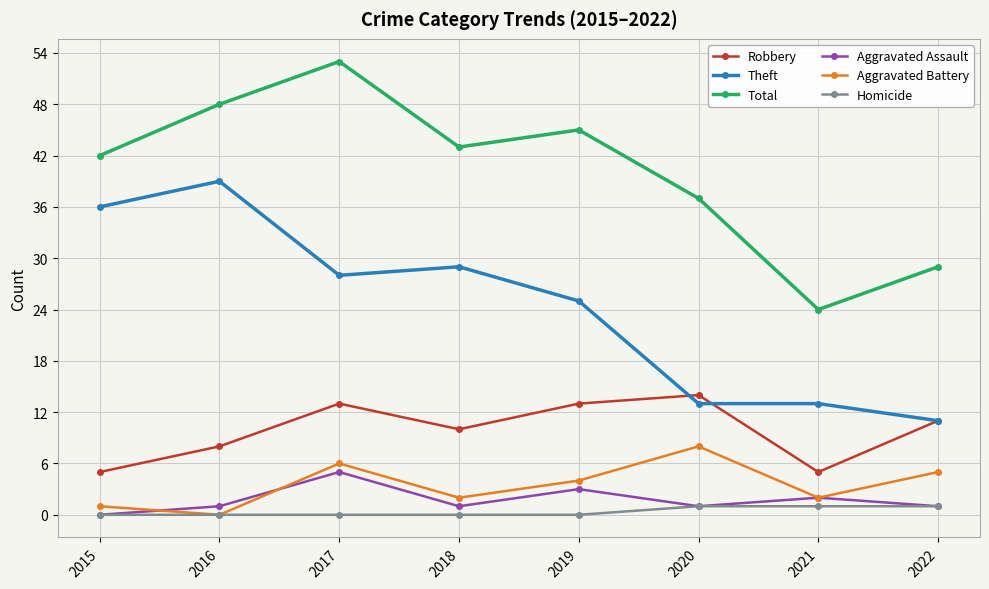

Between 2015 and 2022, which series saw the biggest shift?

Theft